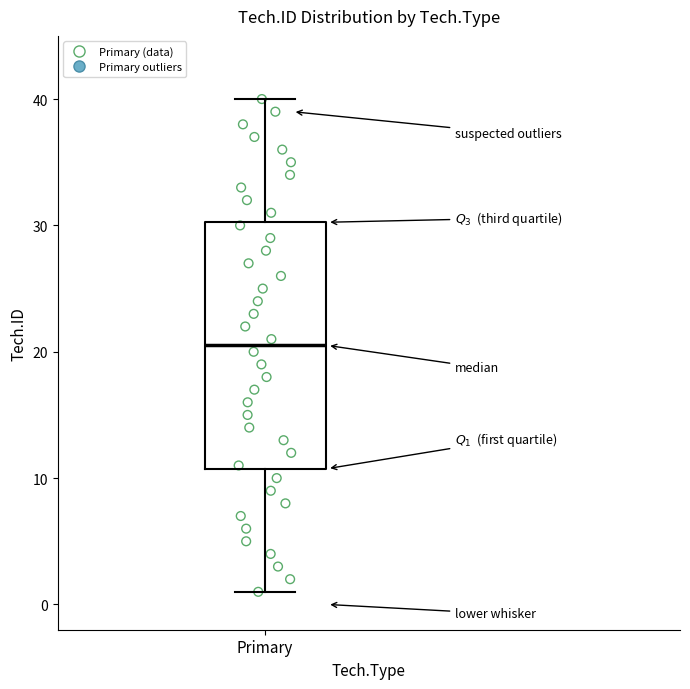

Transcribe this box plot: give where the median line is, the range the box spans, and where the two whiskers end, as read against the y-axis. The values are not printed on the chart, so give them approximately, as read against the axis.

median 21, box 11 to 30, whiskers 1 to 40